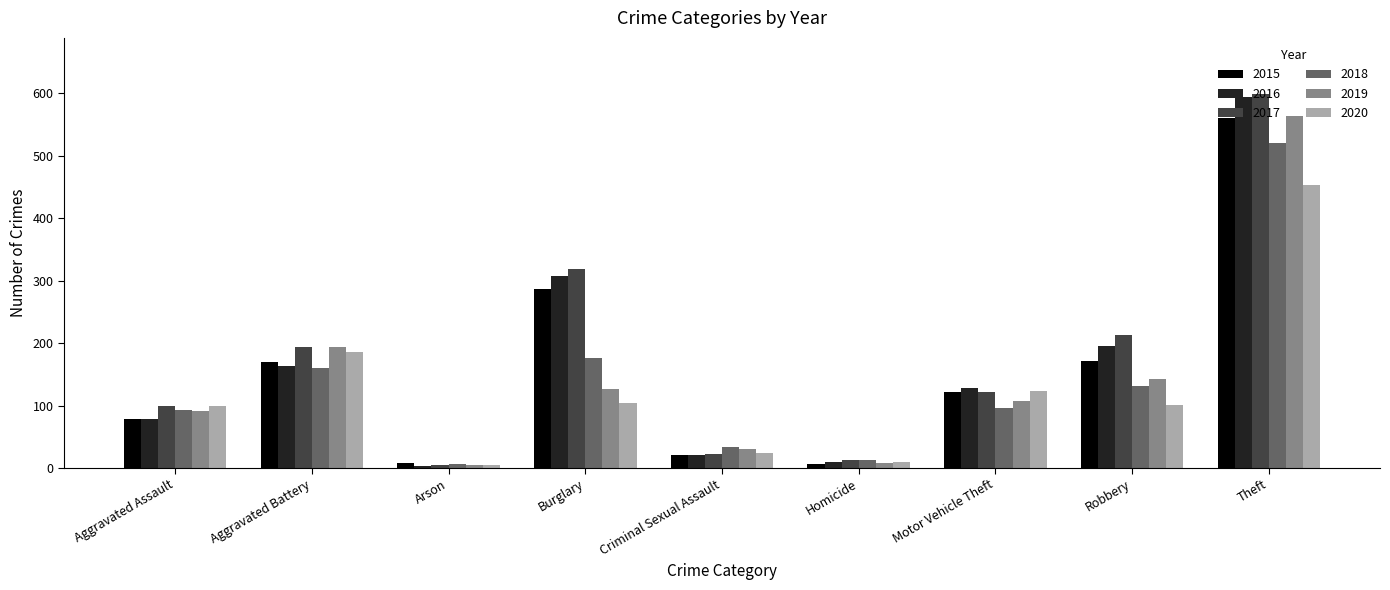

What is the difference between the highest and lowest values at Aggravated Battery?

34